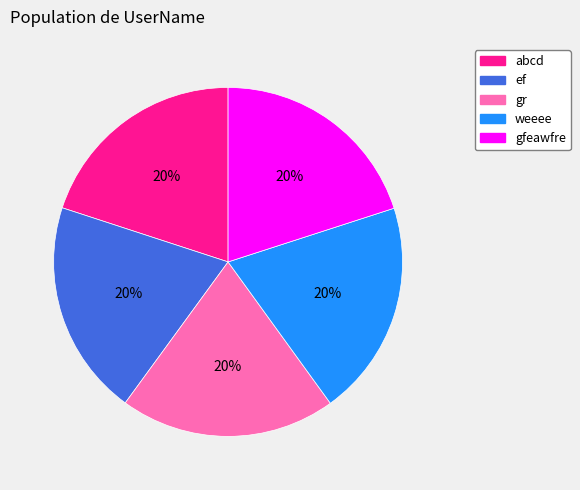

How many slices are in this pie chart?

5